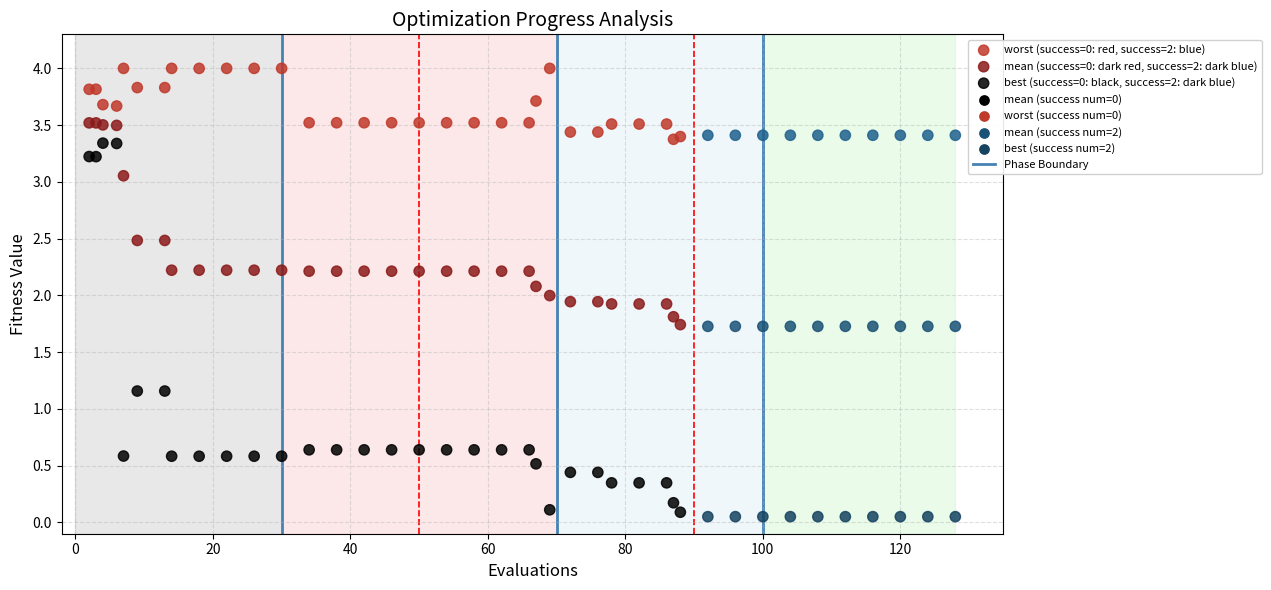

Which series has the widest spread of Y values?

best (success=0: black, success=2: dark blue)